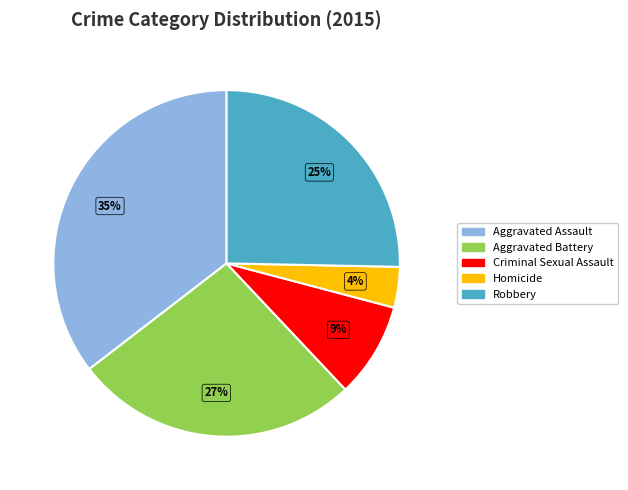

To the nearest percent, what percentage of the pie is Aggravated Assault?

35%